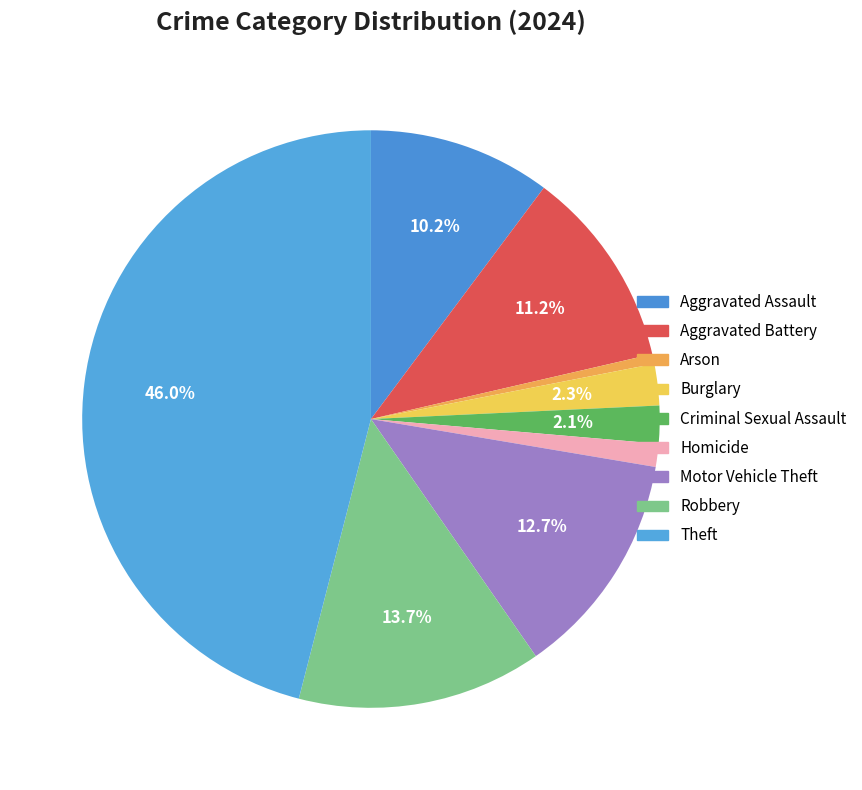

How many segments does this pie chart have?

9